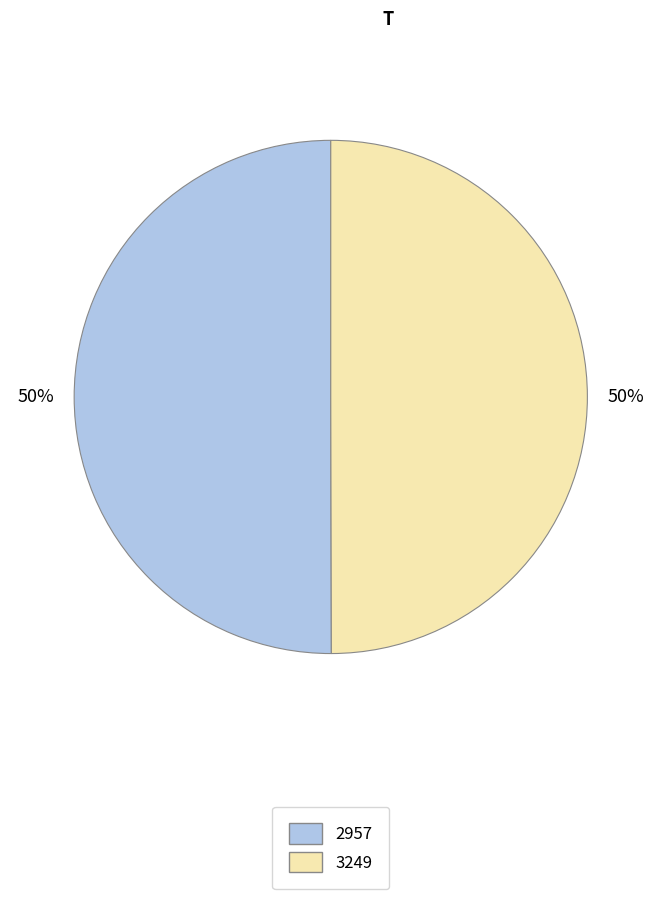

Is the sum of 2957 and 3249 greater than half?

Yes